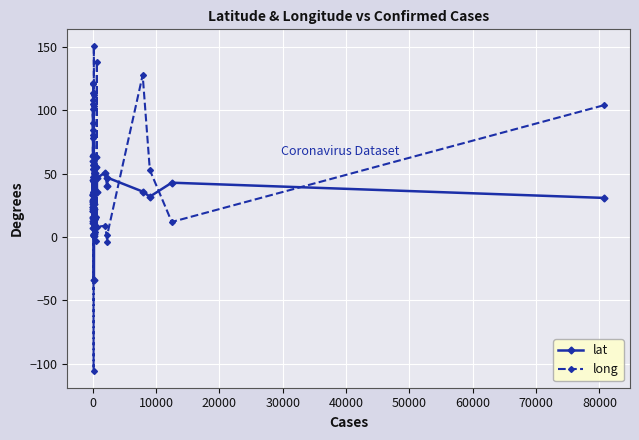

At how many categories does at least one series exceed 64?

18